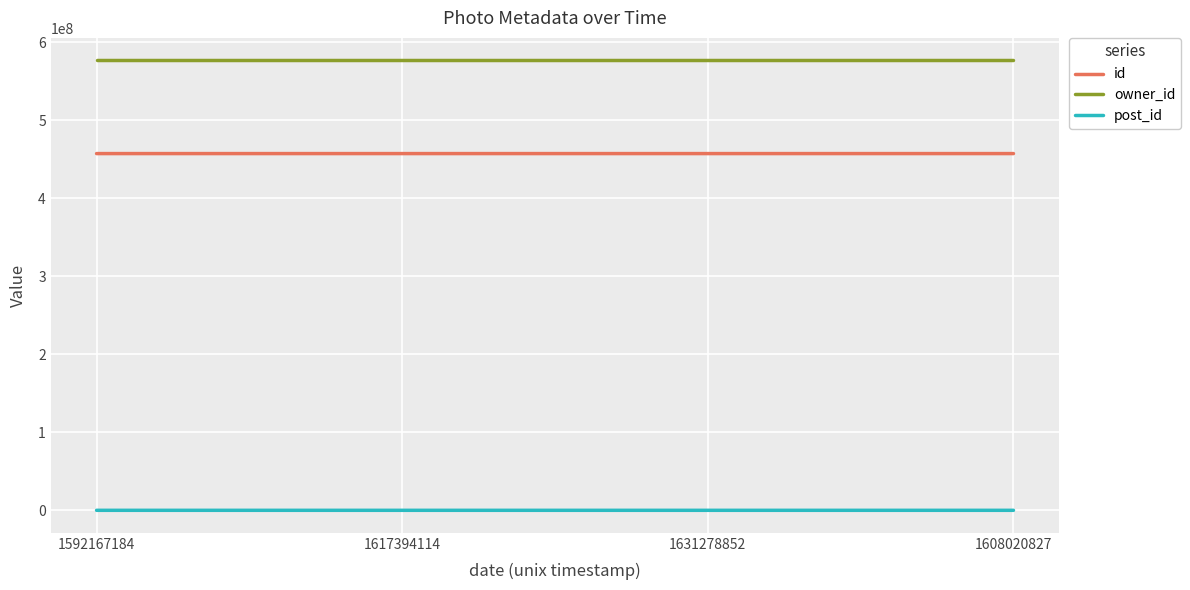

At how many categories does at least one series exceed 483894222?

4